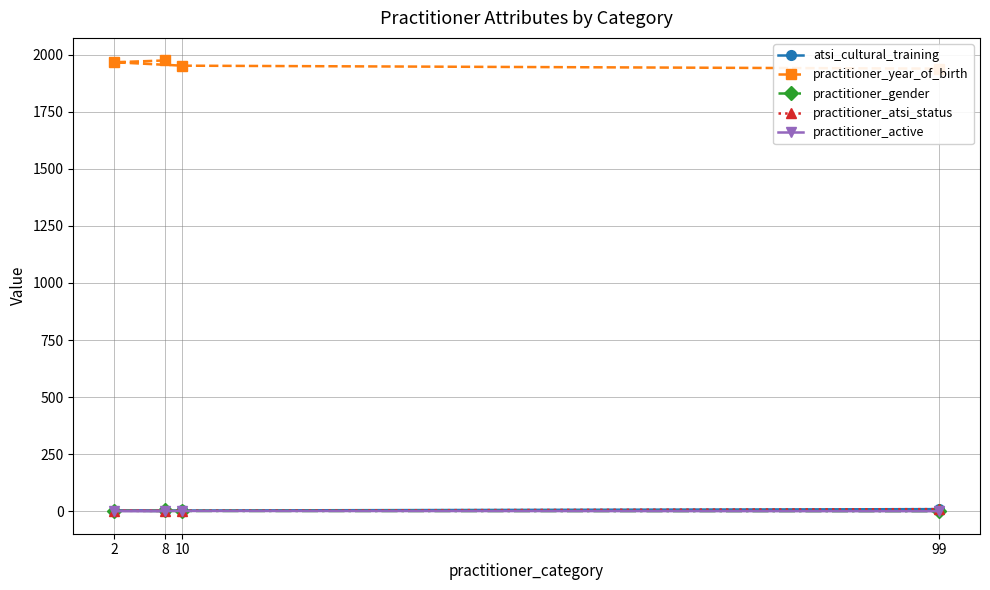

What is the label of the 4th point from the left?

99